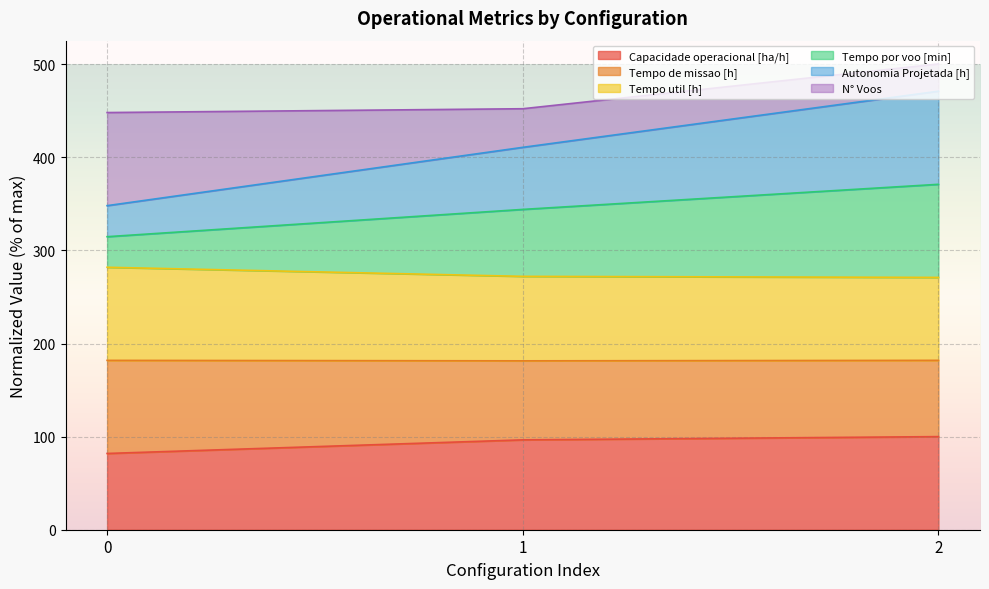

What is the total value across all series at 1?

452.2